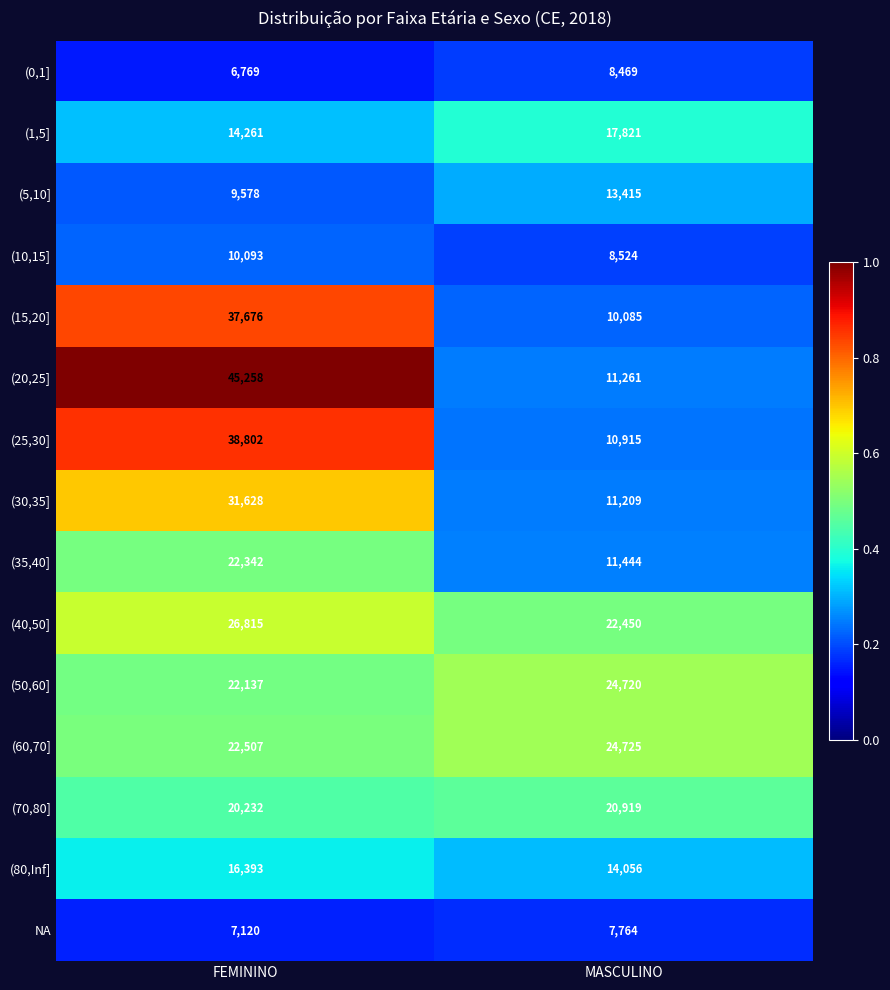

What is the greatest value displayed?

45258